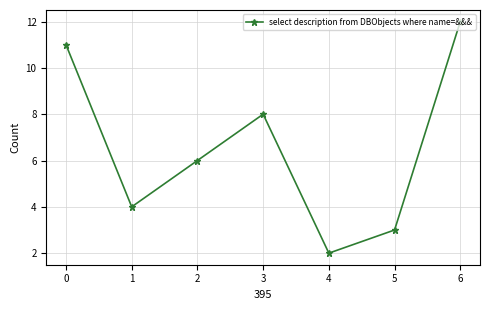

List the labels in order of value, smallest first.

4, 5, 1, 2, 3, 0, 6